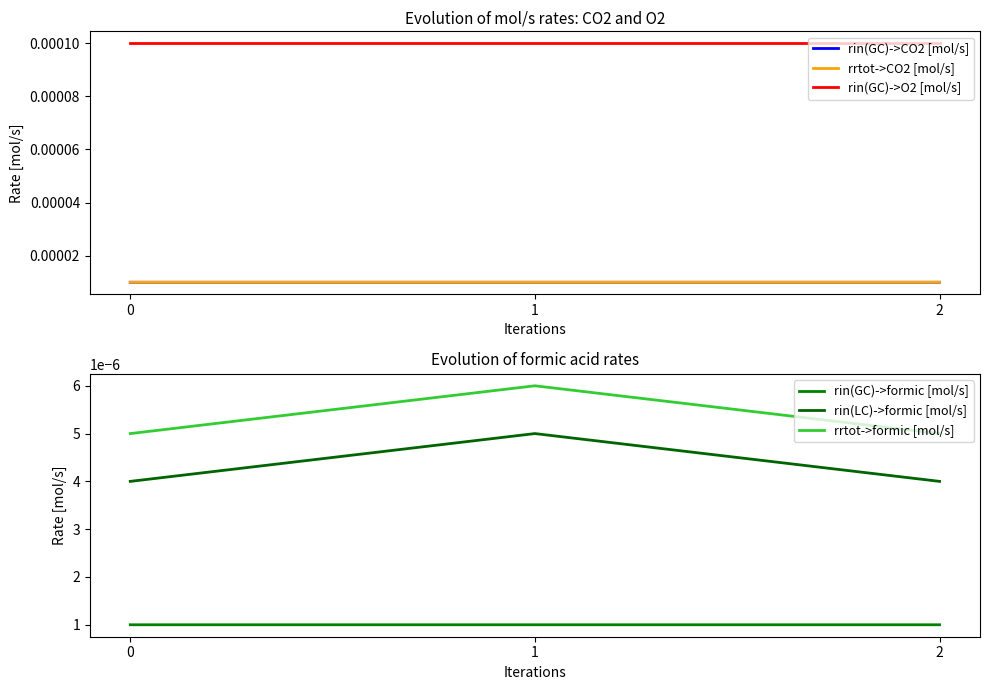

Is the value of rin(GC)->formic [mol/s] at 1 greater than the value of rrtot->CO2 [mol/s] at 1?

No